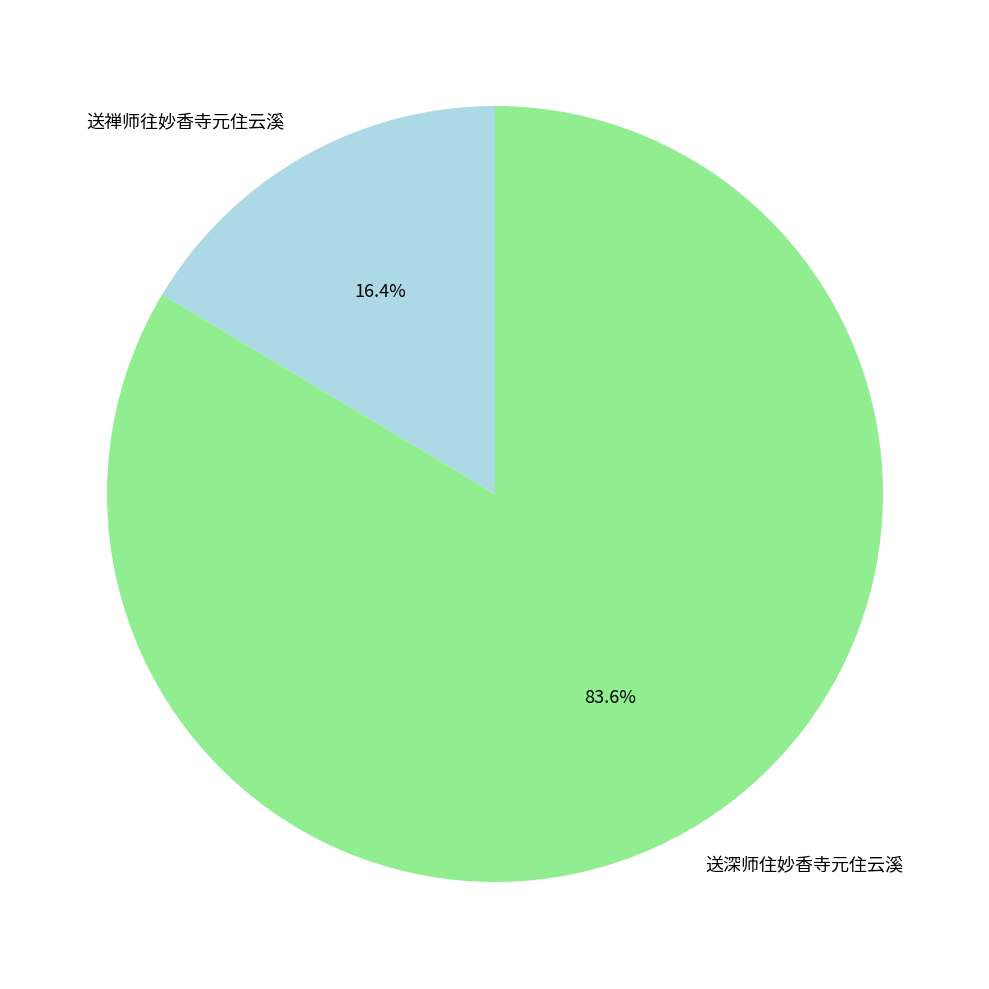

To the nearest percent, what is the difference between the 送禅师往妙香寺元住云溪 and 送深师住妙香寺元住云溪 slice percentages?

67%